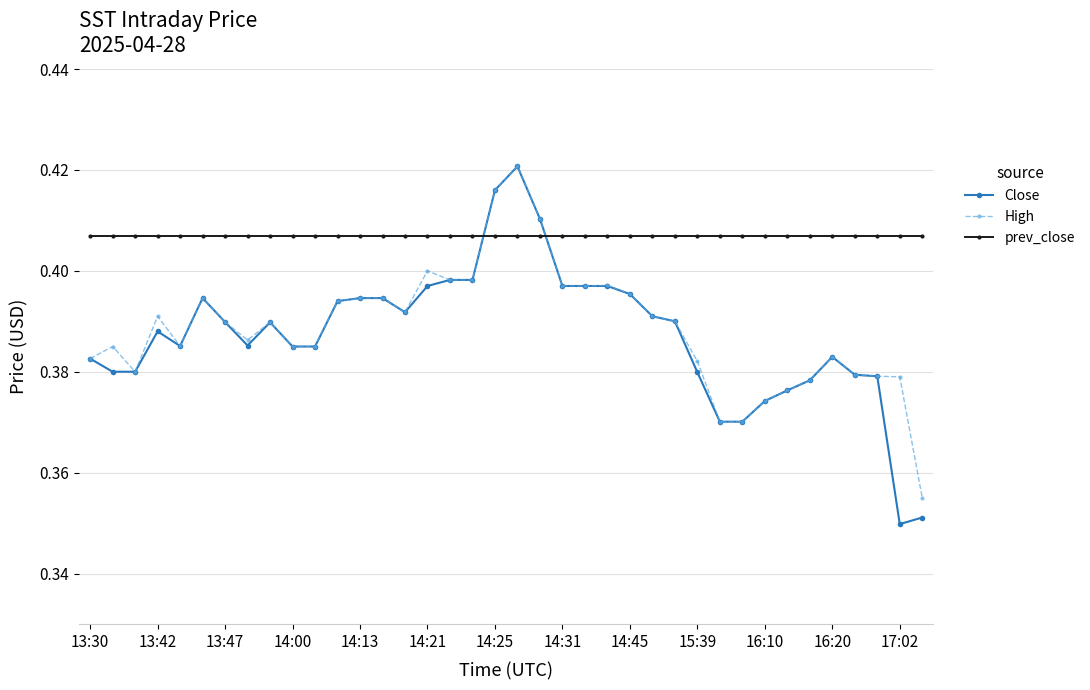

Which series has the widest spread of values?

Close